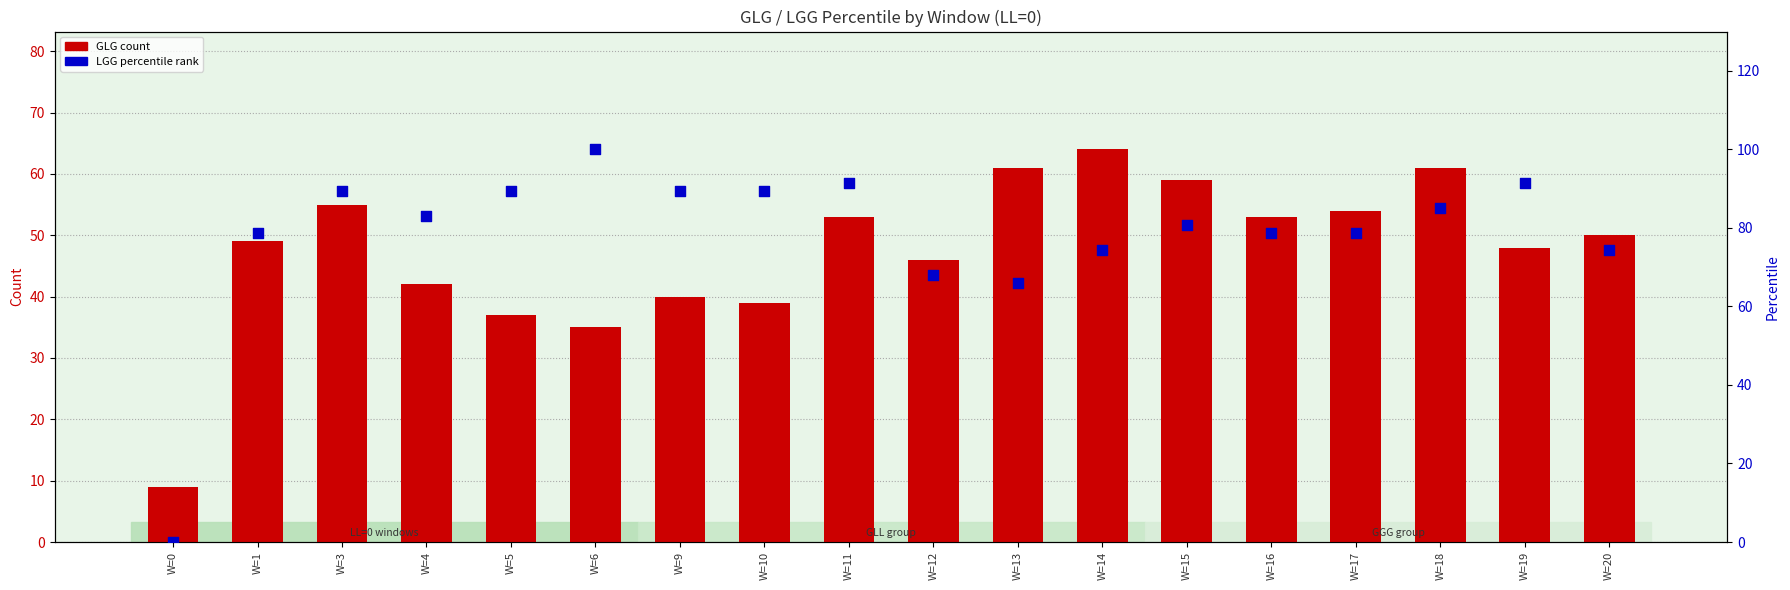

Which series contains the highest Y value?

LGG percentile rank